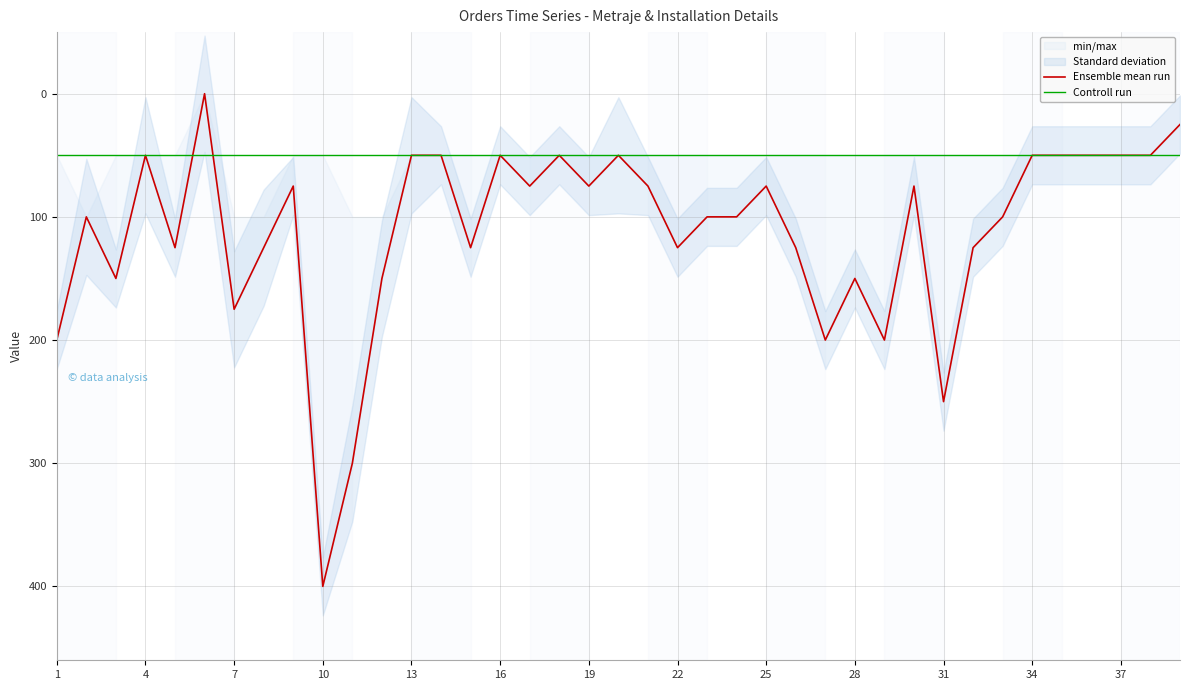

True or false: Ensemble mean run has more than 0 interior local peaks.

True